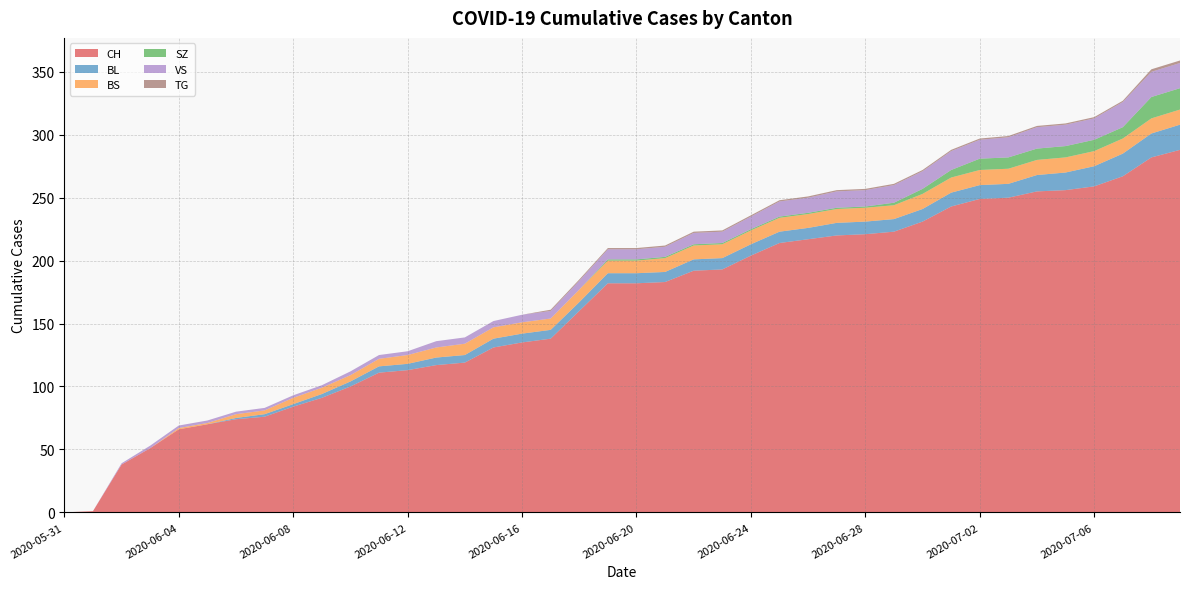

Reading left to right, transcribe all the data shown in this chart.

CH: 0	1	38	51	66	70	74	76	84	91	100	111	113	117	119	131	135	138	160	182	182	183	192	193	204	214	217	220	221	223	231	243	249	250	255	256	259	267	282	288
BL: 0	0	0	0	0	0	1	2	2	3	4	5	5	6	6	7	7	7	7	8	8	8	9	9	9	9	9	10	10	10	10	11	11	11	13	14	16	18	19	20
BS: 0	0	0	0	1	1	3	3	5	5	5	6	7	8	9	9	9	9	10	10	10	11	11	11	11	11	11	11	11	11	12	12	12	12	12	12	12	12	12	12
SZ: 0	0	0	0	0	0	0	0	0	0	0	0	0	0	0	0	0	0	0	1	1	1	1	1	1	1	1	1	1	2	4	6	9	9	9	9	9	9	17	17
VS: 0	0	1	2	2	2	2	2	2	2	3	3	3	5	5	5	6	6	7	8	8	8	9	9	10	12	12	13	13	14	14	15	15	16	17	17	17	20	20	20
TG: 0	0	0	0	0	0	0	0	0	0	0	0	0	0	0	0	0	1	1	1	1	1	1	1	1	1	1	1	1	1	1	1	1	1	1	1	1	1	2	2